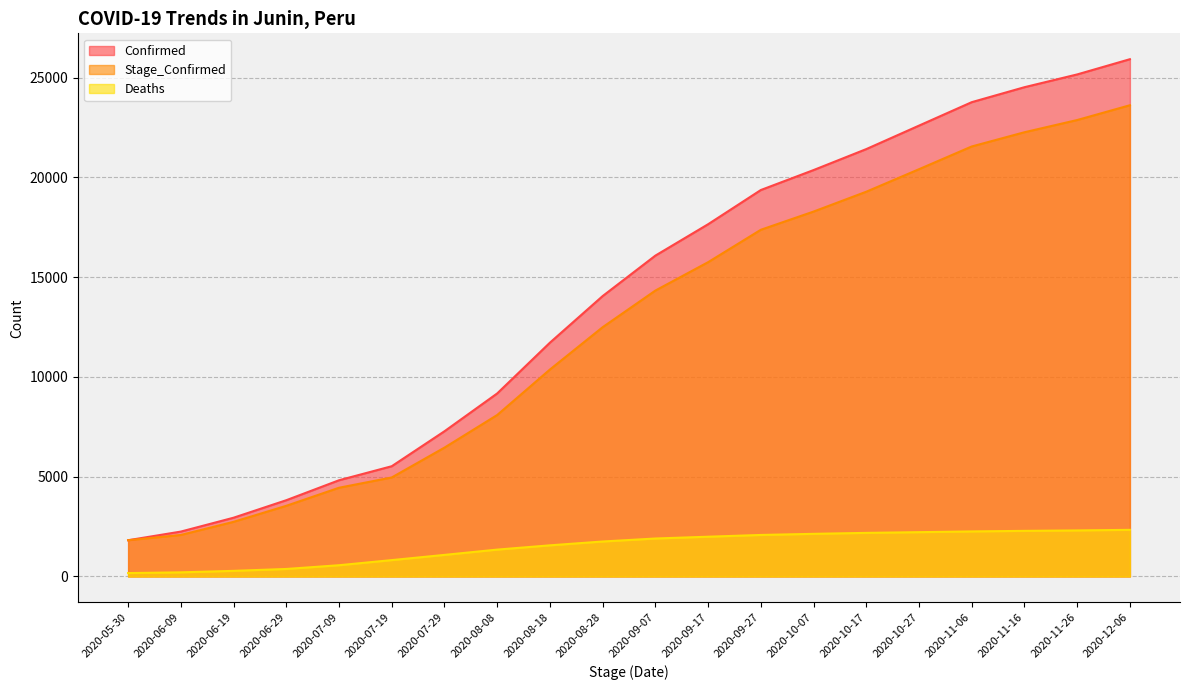

At 2020-09-27, list the series in order from smallest to largest.

Deaths, Stage_Confirmed, Confirmed